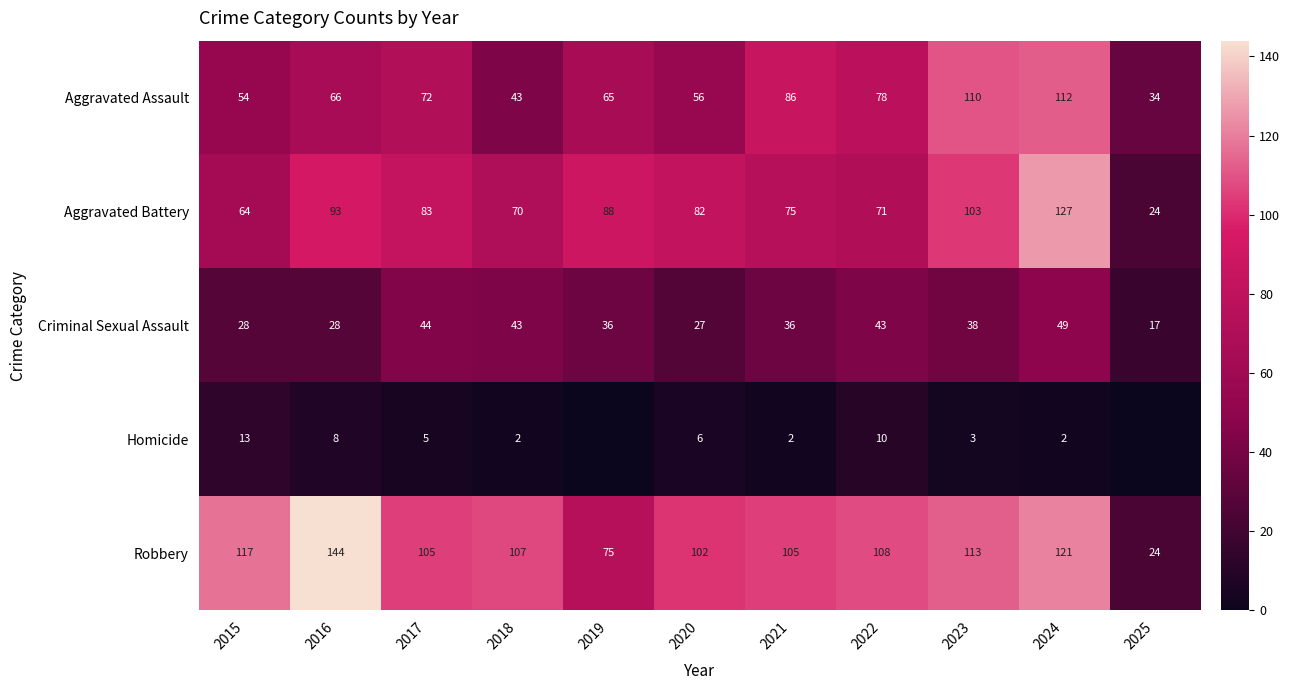

What is the minimum value for Aggravated Assault?

34